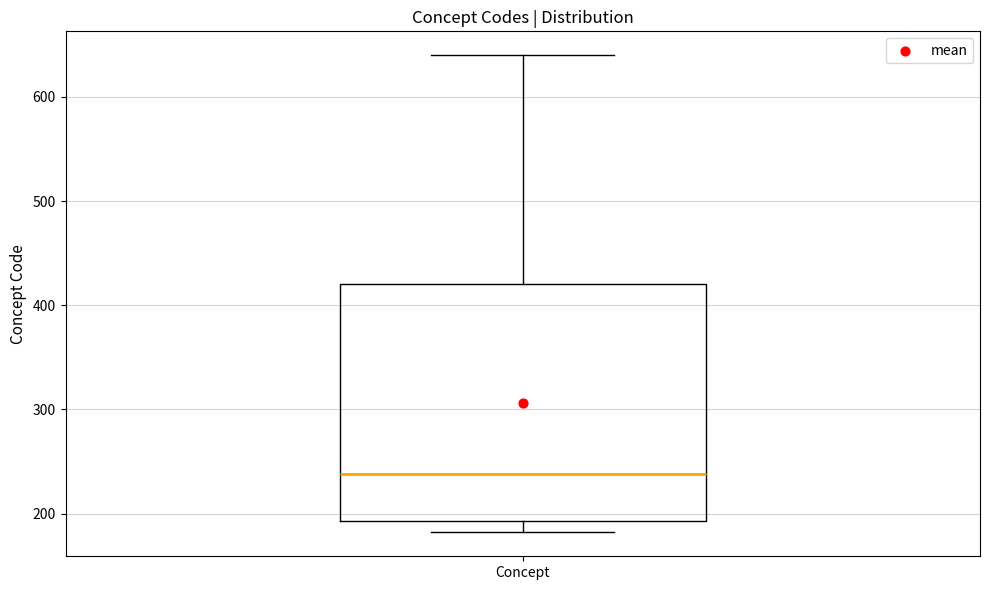

Transcribe this box plot: give where the median line is, the range the box spans, and where the two whiskers end, as read against the y-axis. The values are not printed on the chart, so give them approximately, as read against the axis.

median 240, box 190 to 420, whiskers 180 to 640